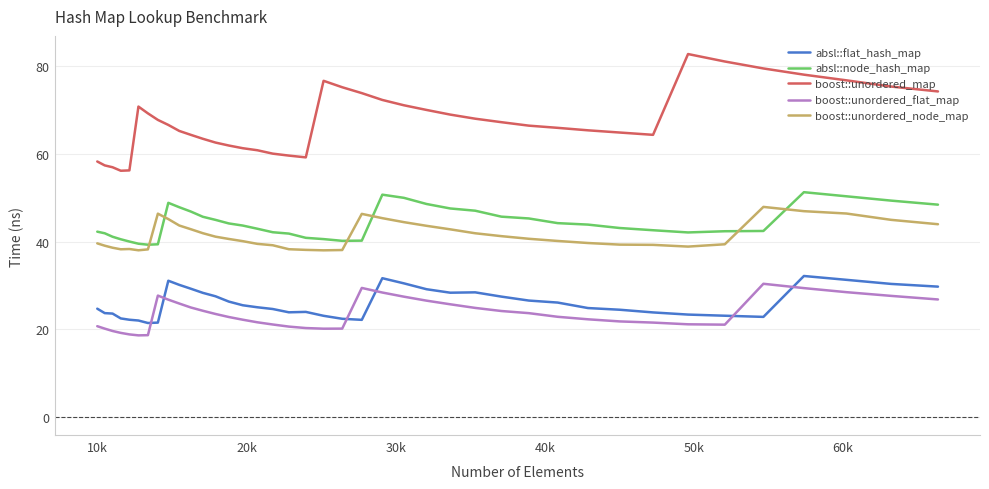

True or false: absl::node_hash_map and boost::unordered_flat_map intersect in this chart.

False